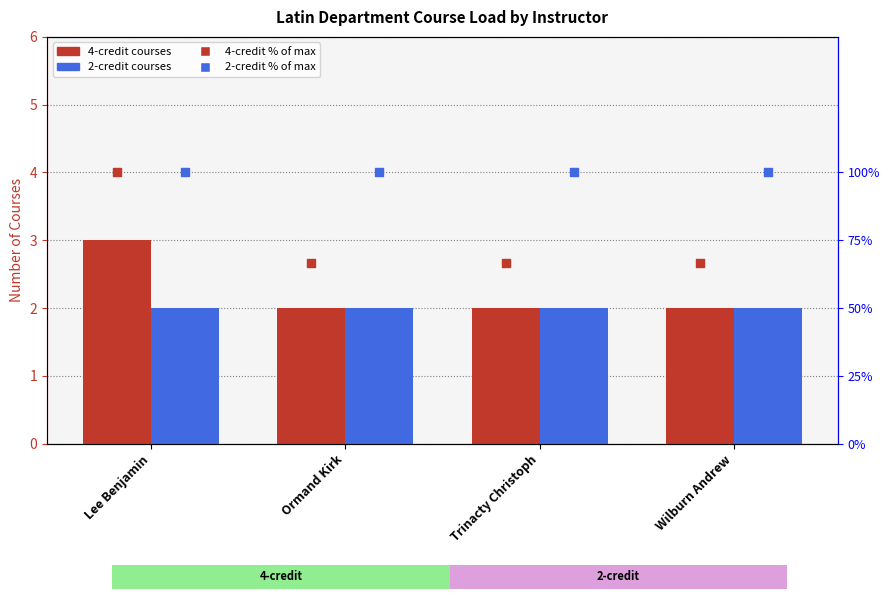

Which series has the largest total across all categories?

2-credit % of max